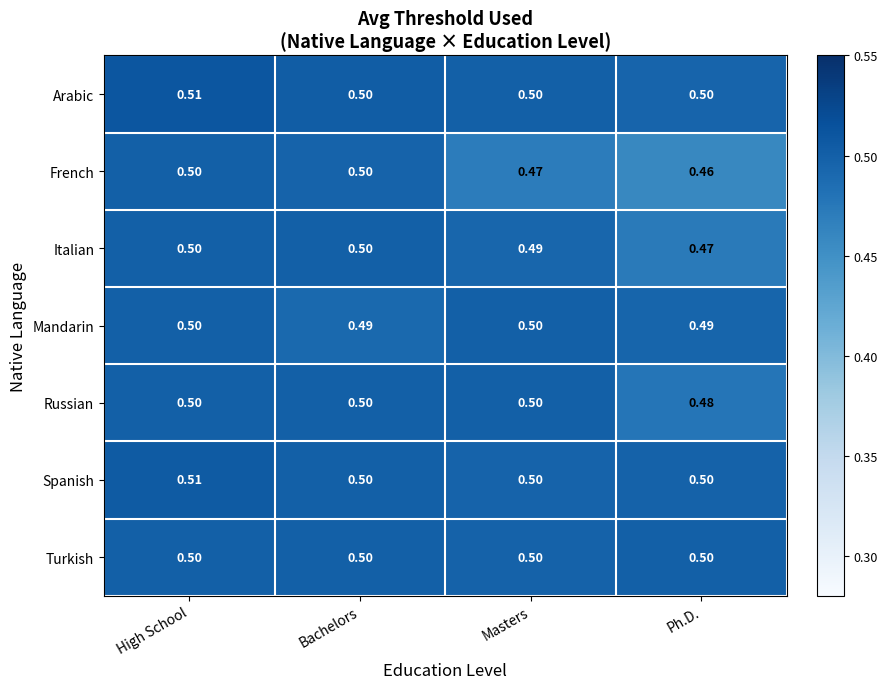

Which label corresponds to the largest value in the chart?

High School